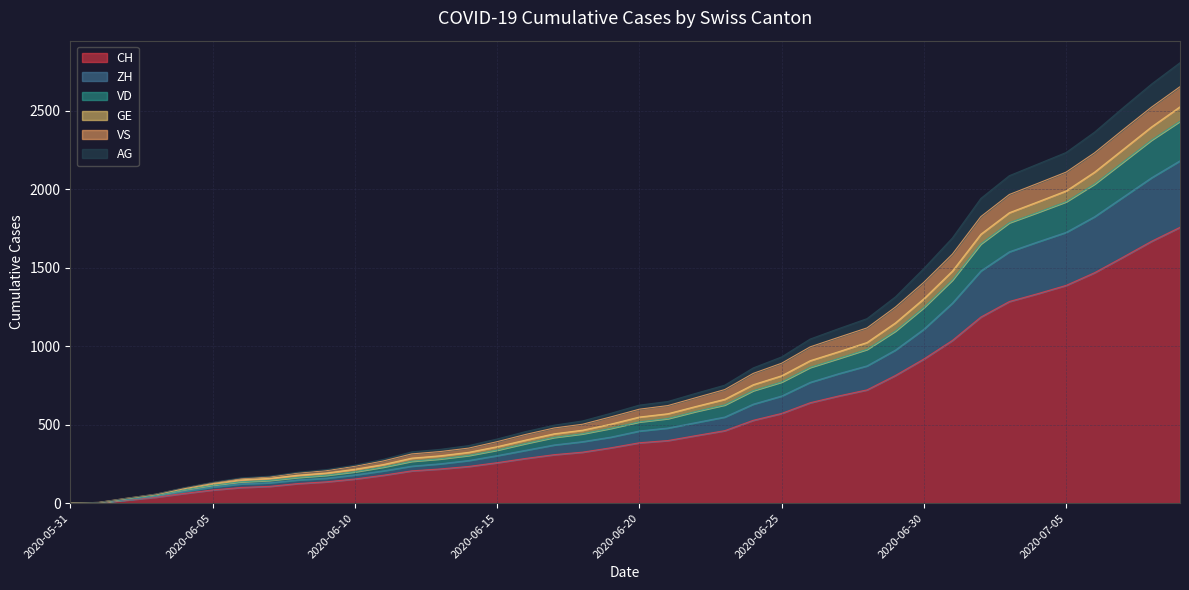

What is the highest value of the CH series?

1758